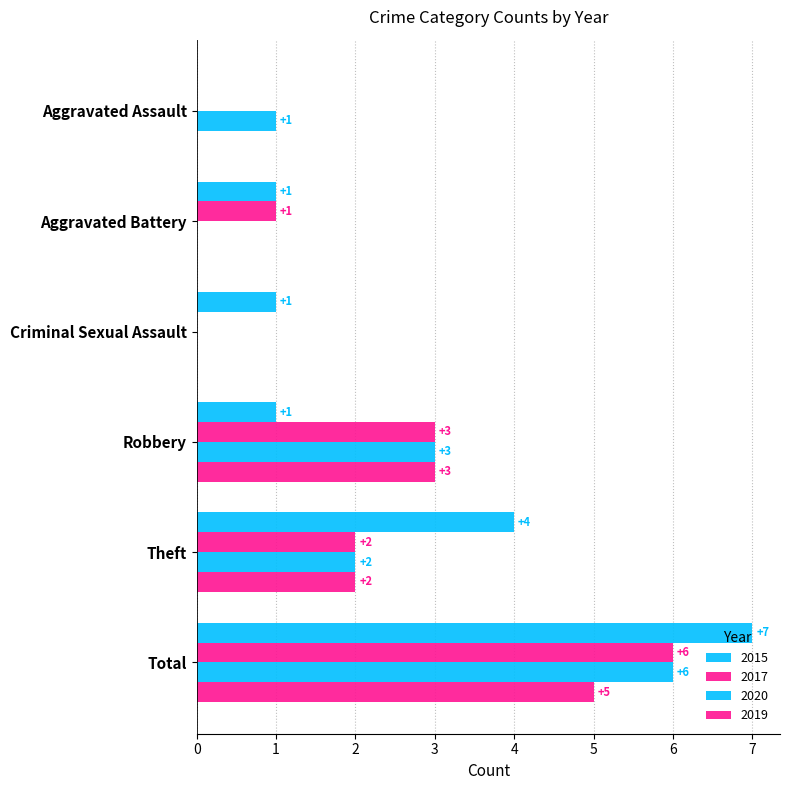

Reading right to left, list all the values displayed in this chart.

2015: 7	4	1	1	1	0
2017: 6	2	3	0	1	0
2020: 6	2	3	0	0	1
2019: 5	2	3	0	0	0